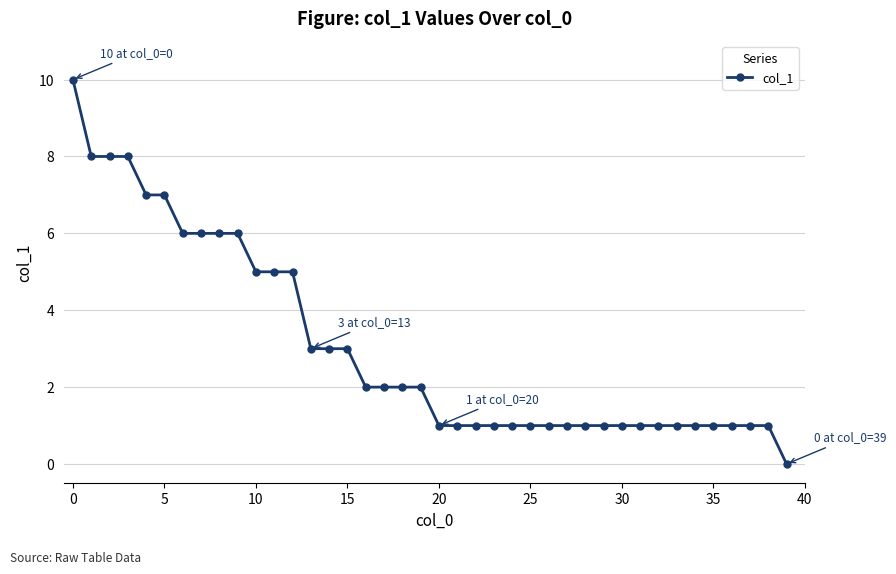

What is the value of the 37th point from the left?

1